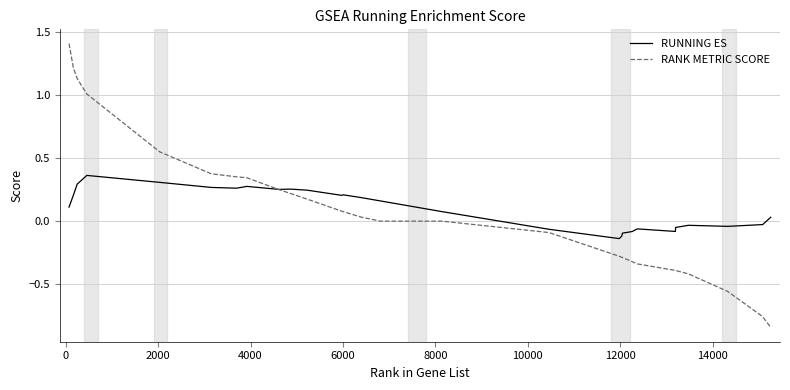

Rank the series by their maximum value, from lowest to highest.

RUNNING ES, RANK METRIC SCORE